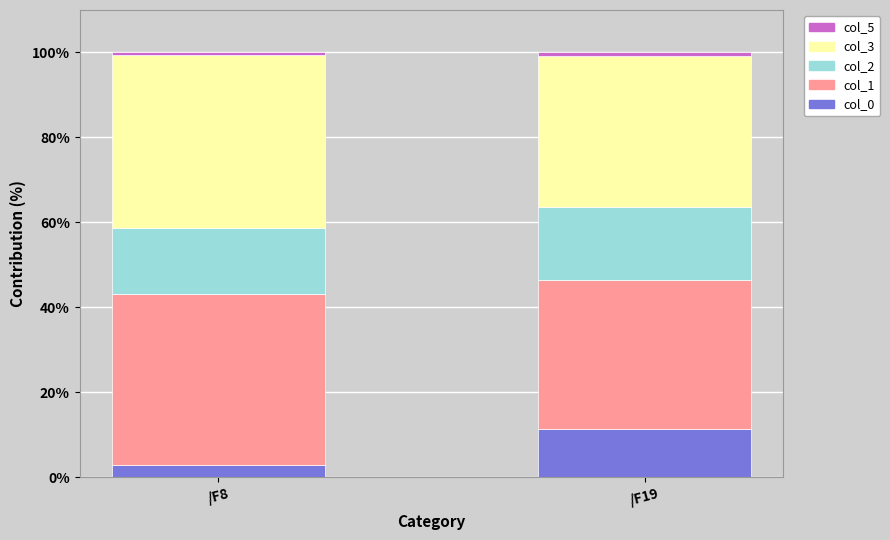

At which label does col_0 reach its peak?

/F19